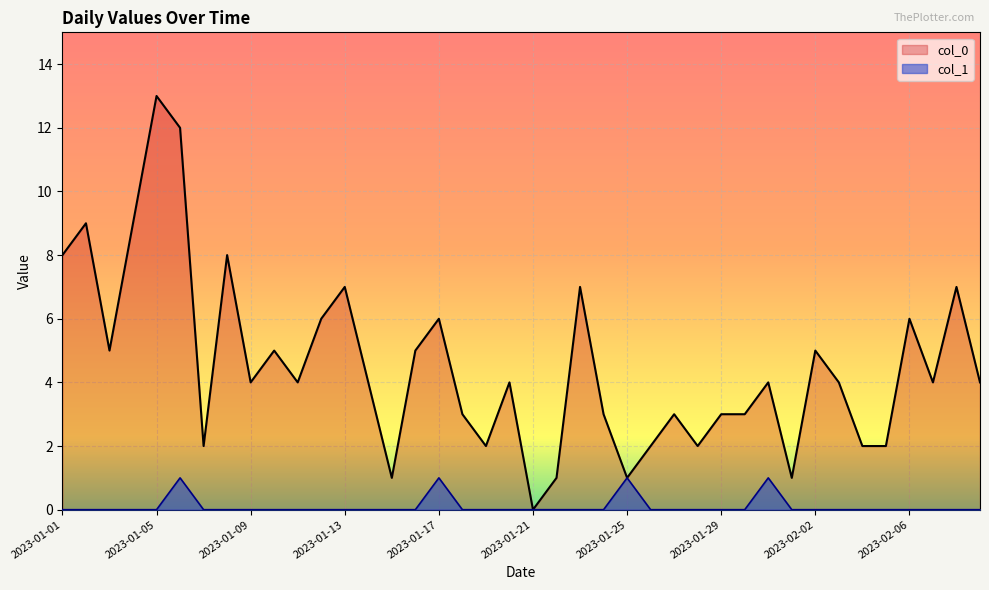

How many data points in col_0 are less than 4?

16